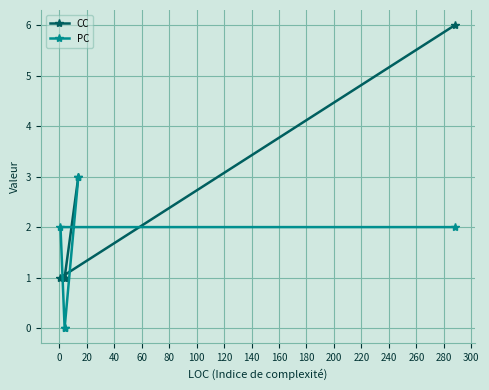

How many lines are shown in the chart?

2